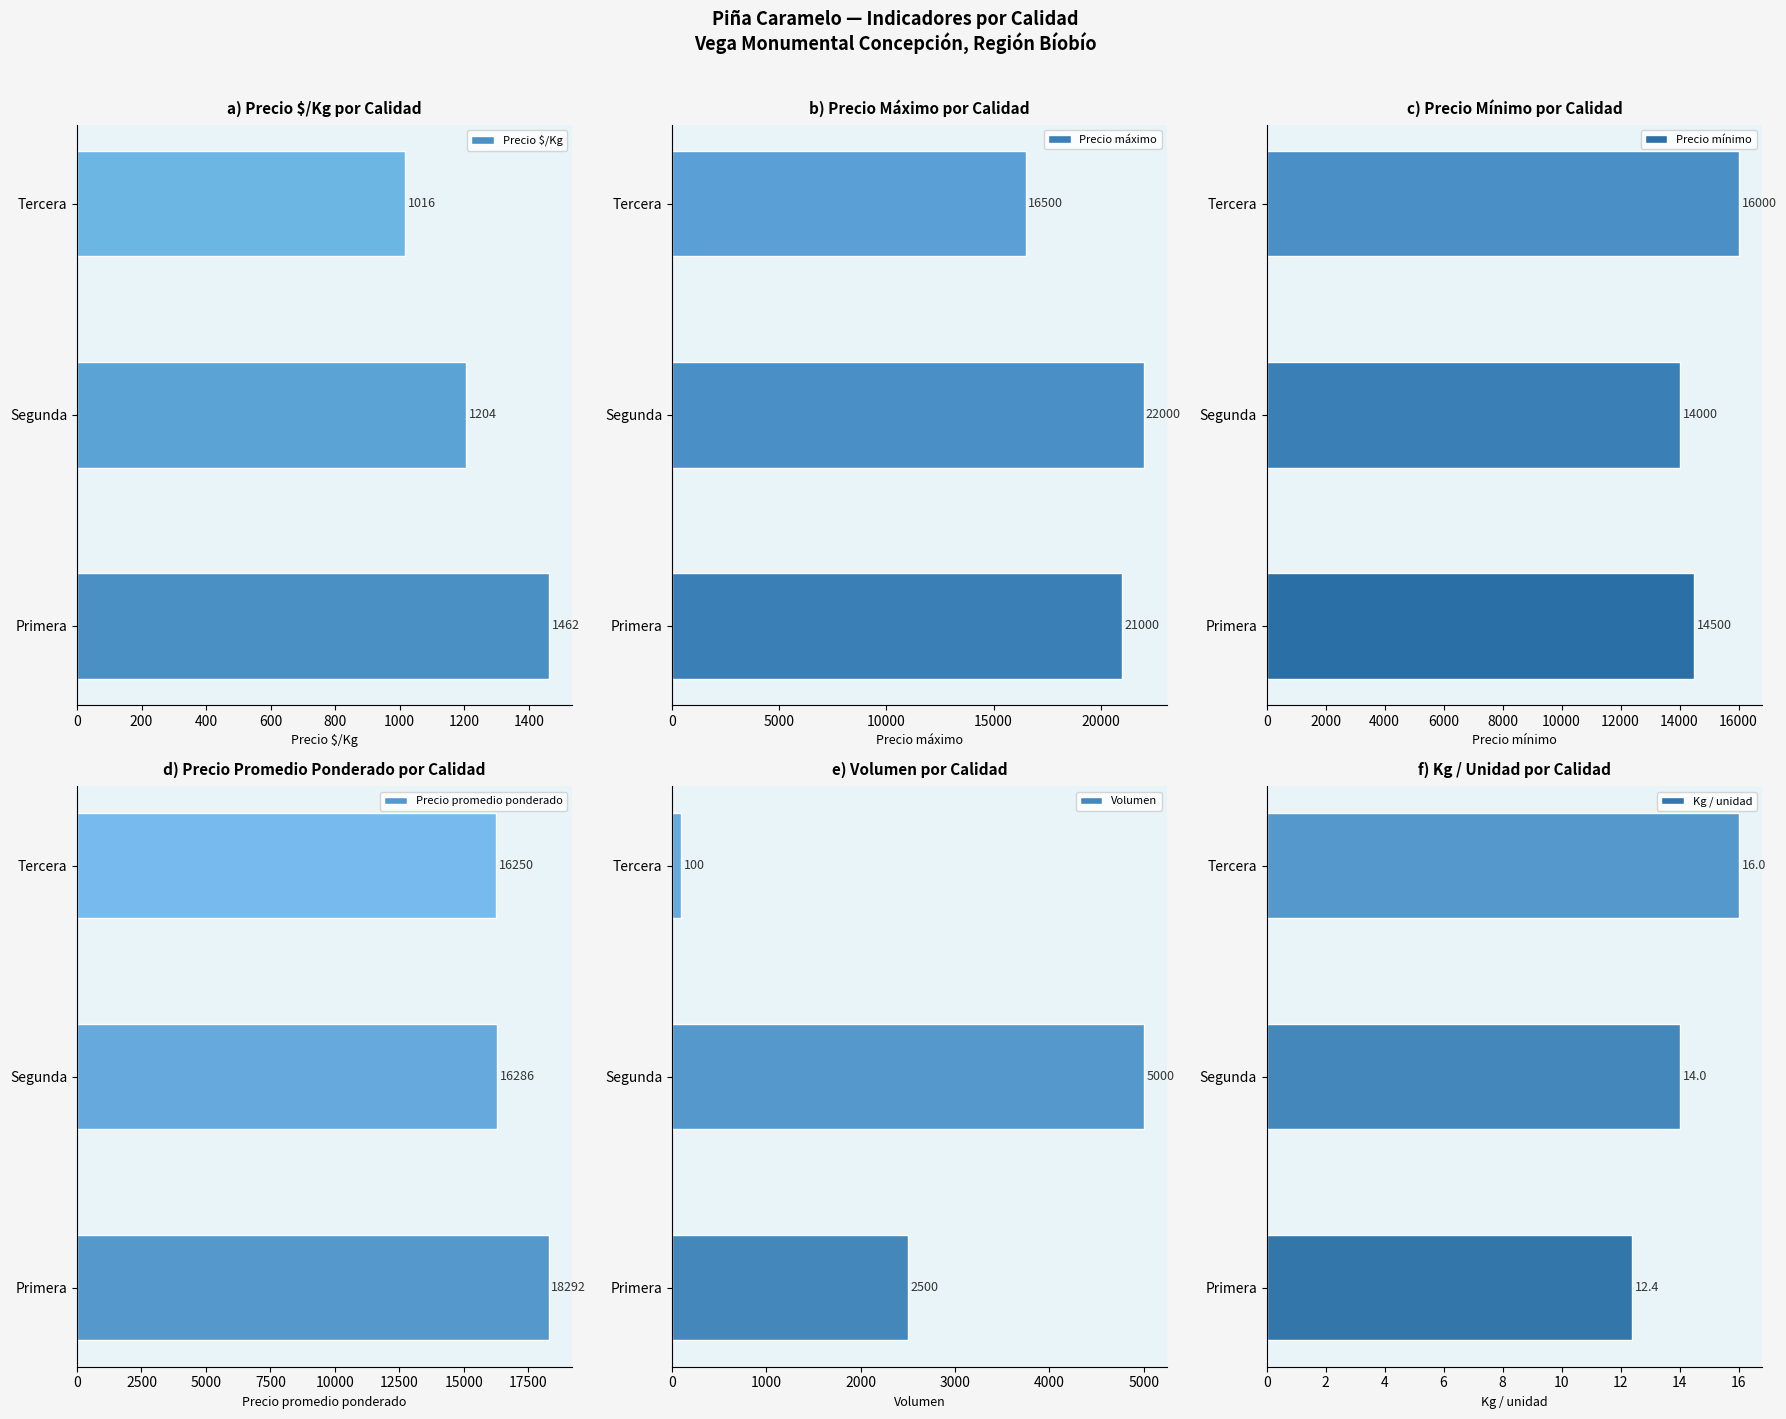

Rank the categories by Precio $/Kg value from lowest to highest.

Tercera, Segunda, Primera